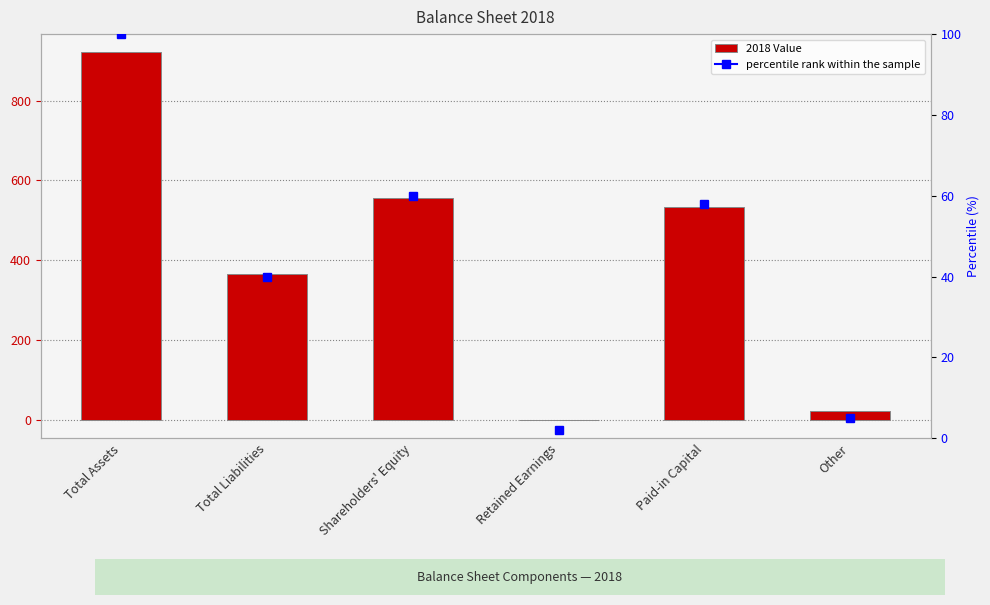

List the labels in order of value, largest first.

Total Assets, Shareholders' Equity, Paid-in Capital, Total Liabilities, Other, Retained Earnings